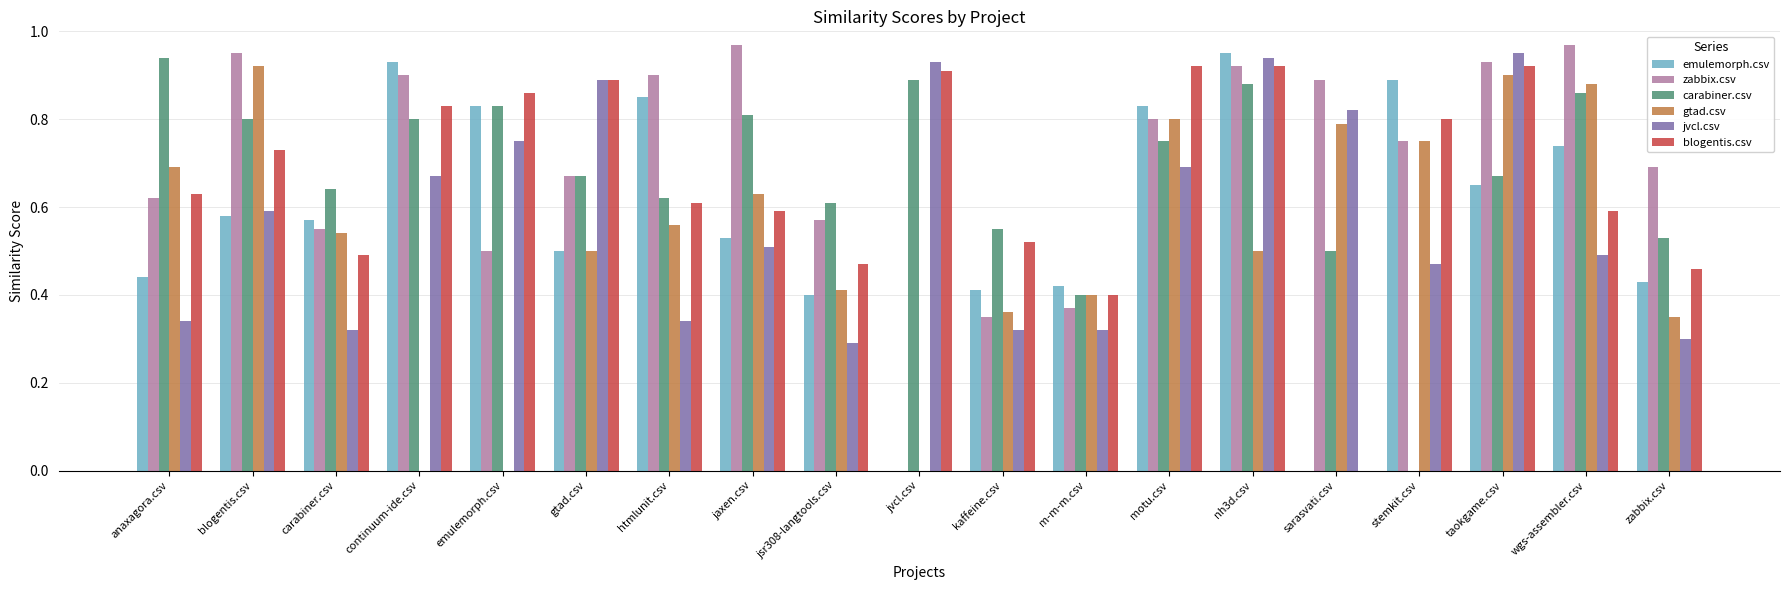

What is the sum of the jvcl.csv values at nh3d.csv and blogentis.csv?

1.5